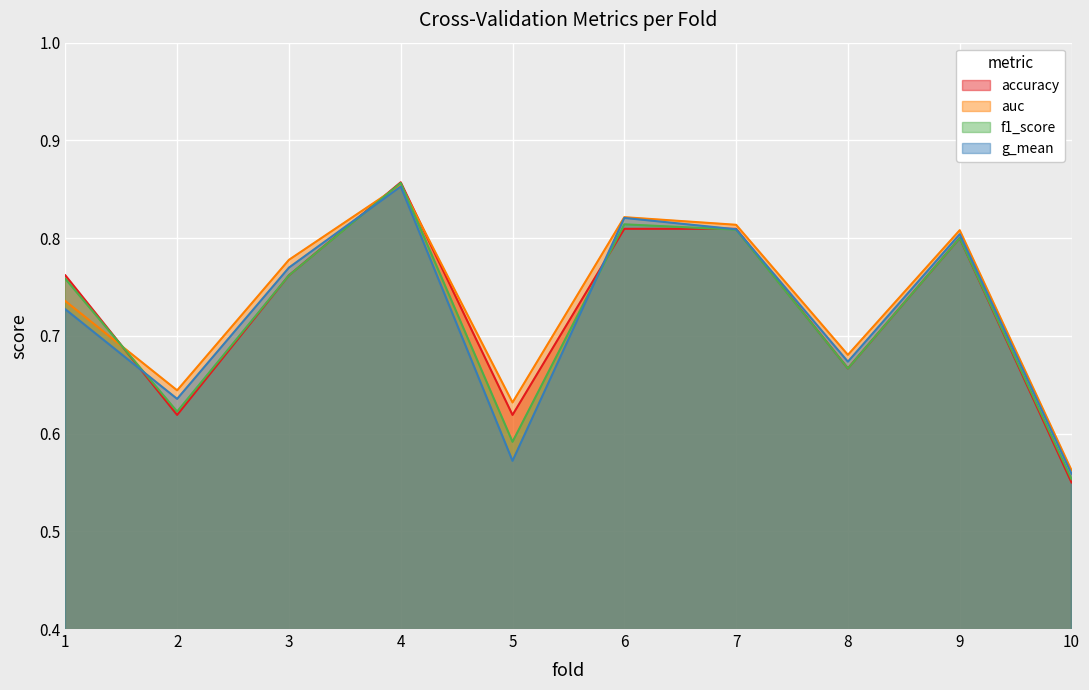

At which label does g_mean reach its minimum?

10